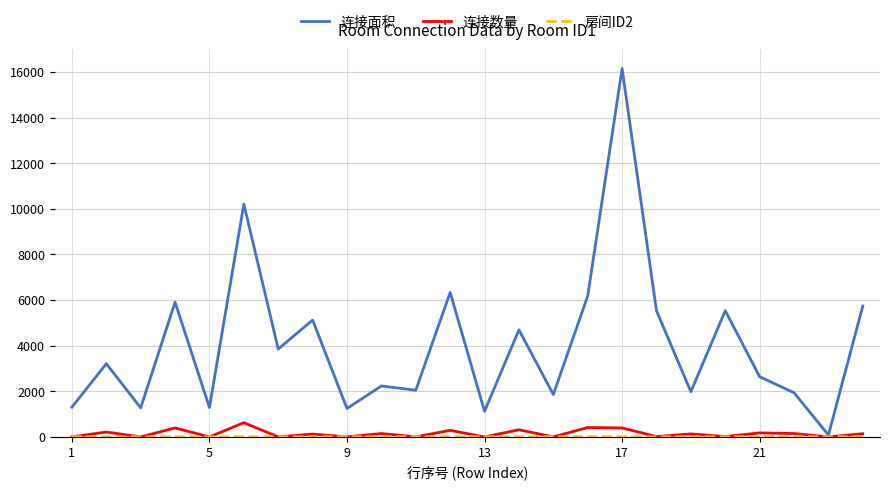

What is the maximum value shown in the chart?

16154